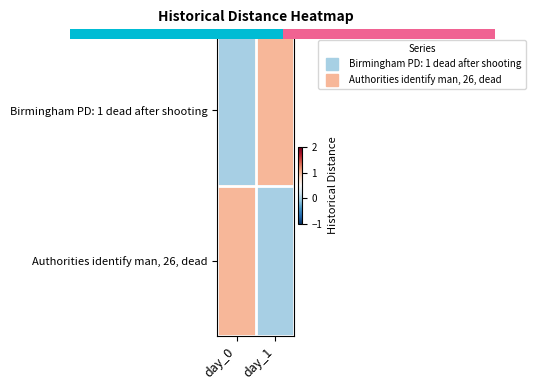

What is the sum of the Authorities identify man, 26, dead values at day_0 and day_1?

1